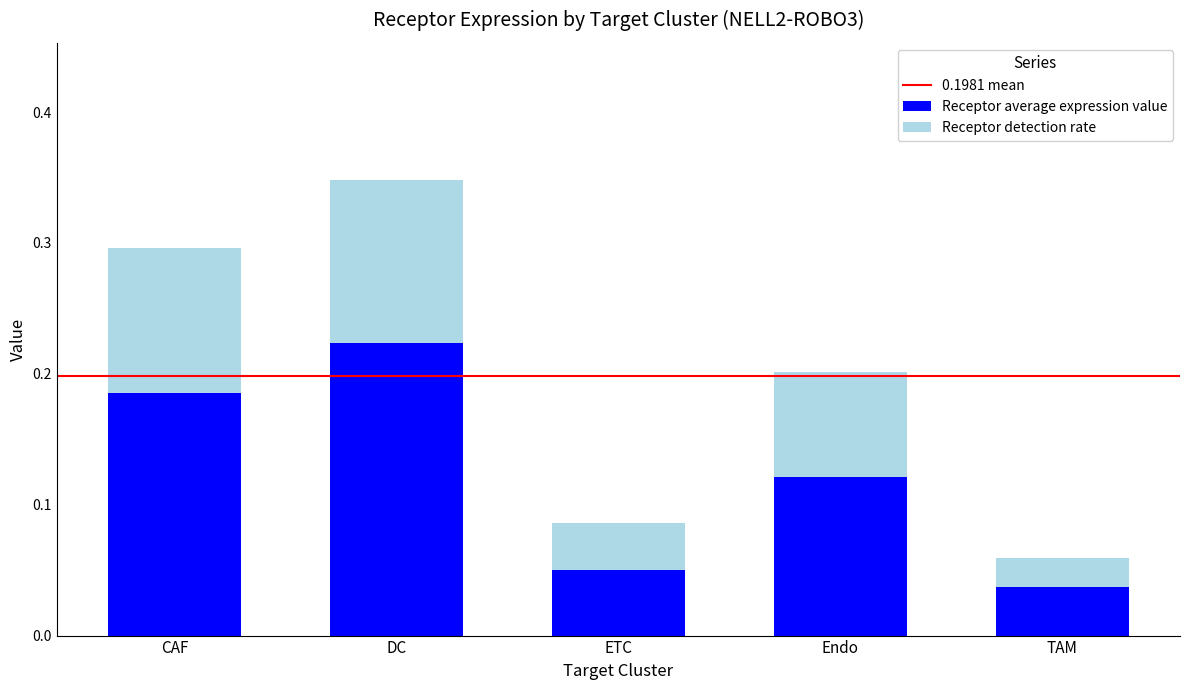

At which category is the sum across all series the highest?

DC